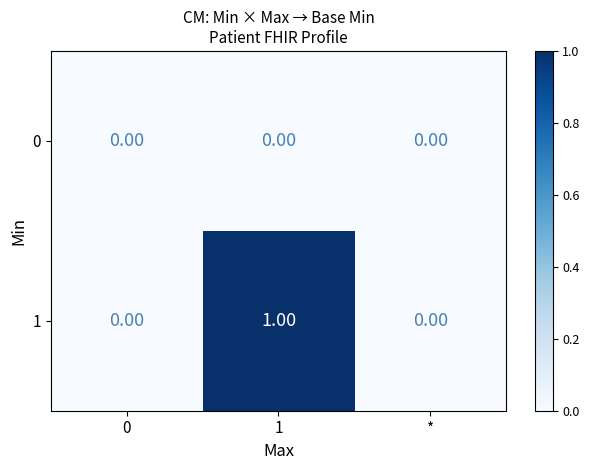

What is the maximum value shown in the chart?

1